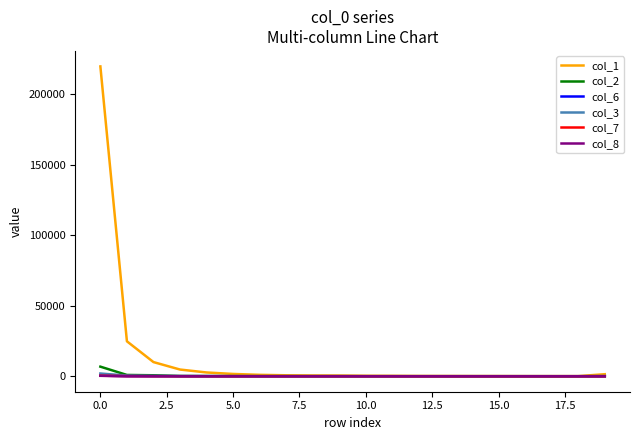

Does the chart have visible grid lines?

No